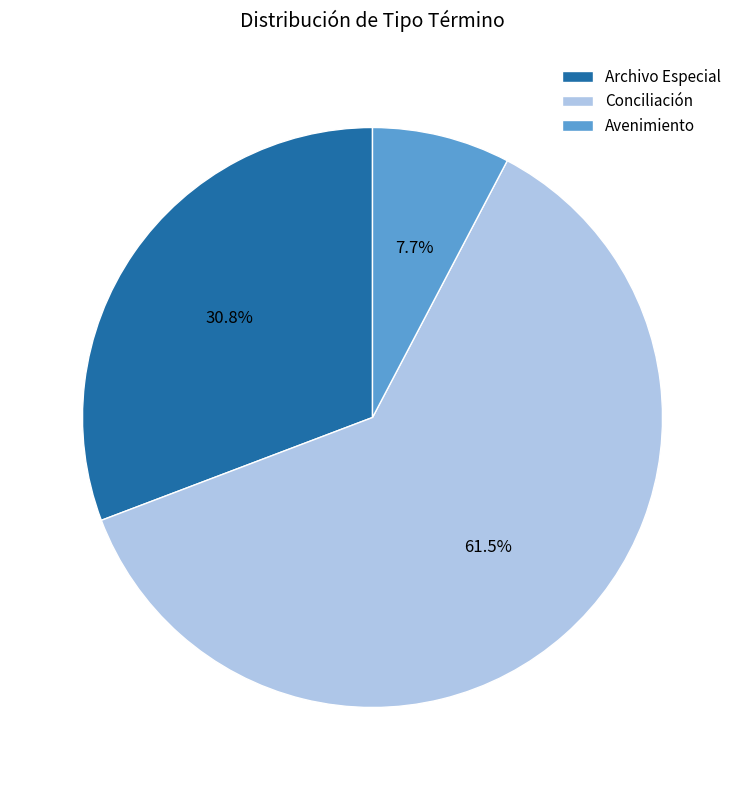

Count the number of slices in the pie.

3